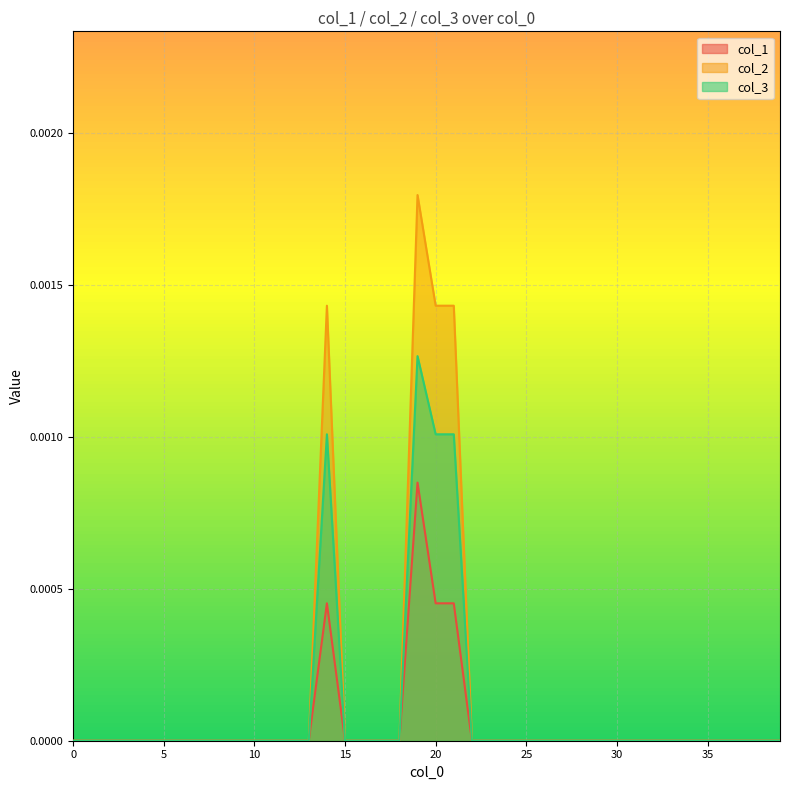

Rank the series by their maximum value, from lowest to highest.

col_1, col_3, col_2